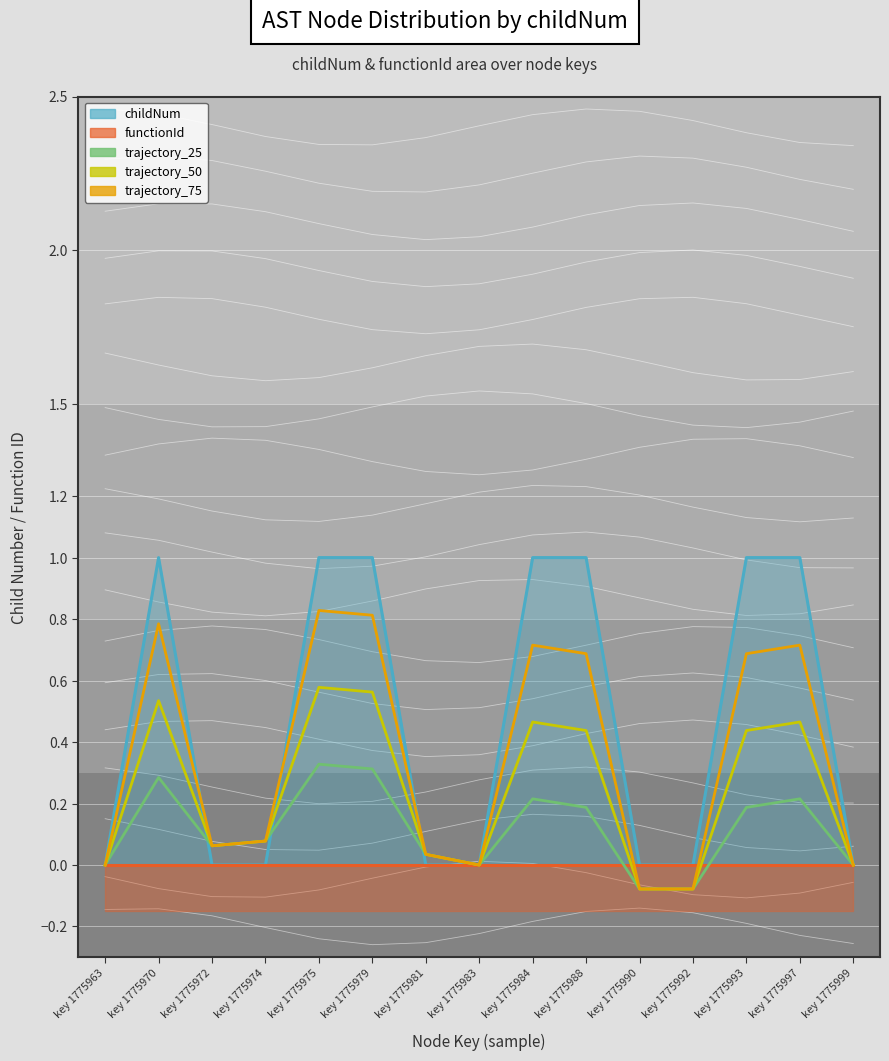

What is the sum of all trajectory_50 values?

3.5